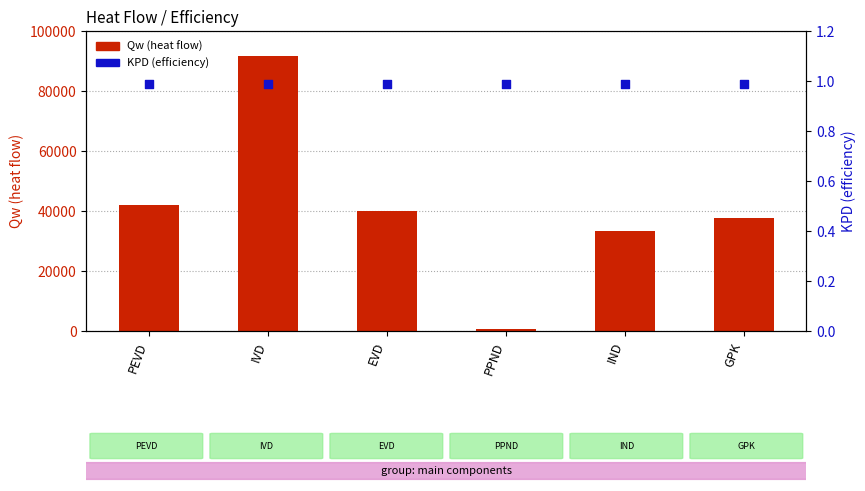

Is the value of KPD at IVD greater than the value of Qw at IVD?

No